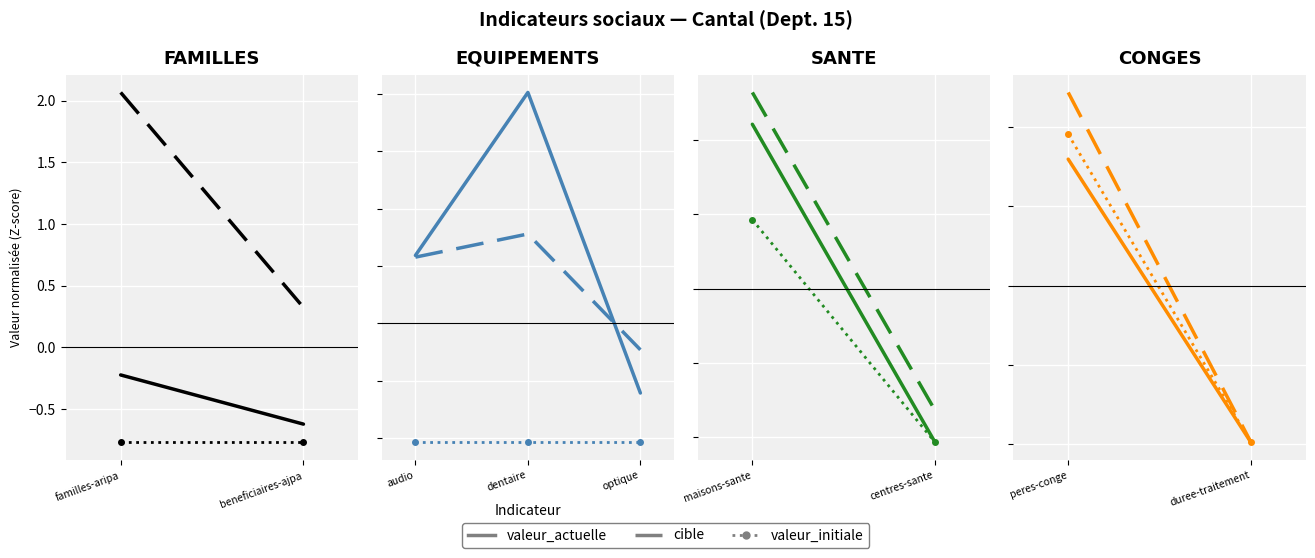

Where is cible nearest to the value 0?

optique